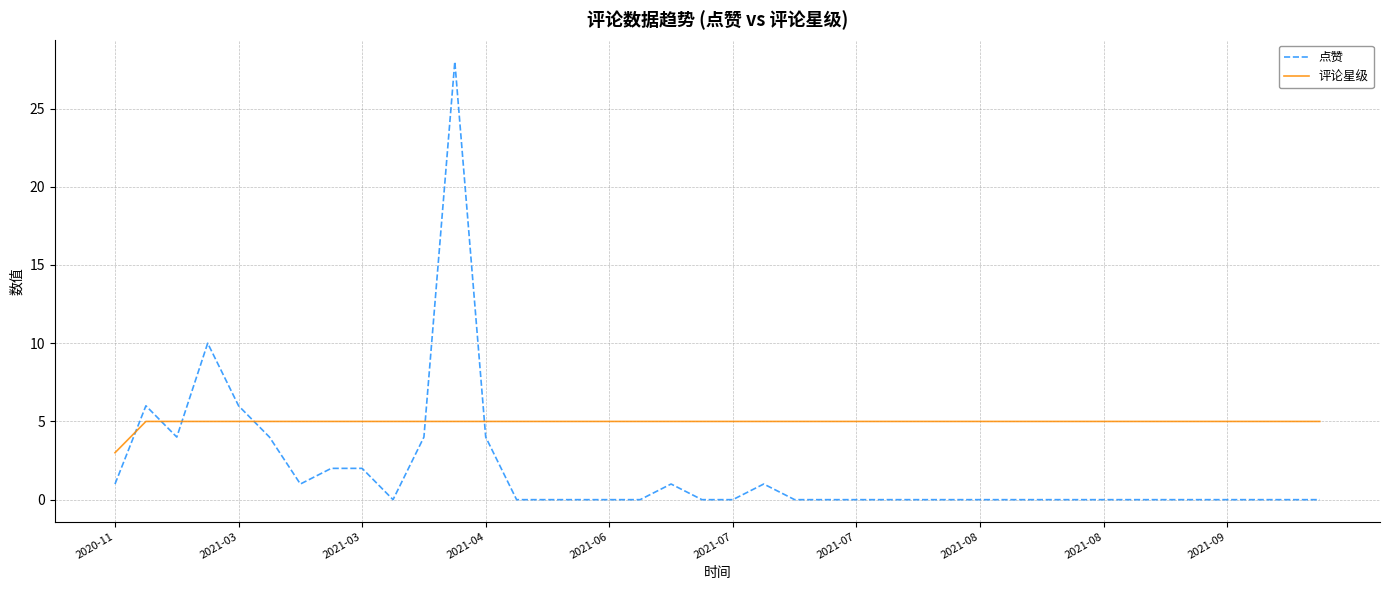

What is the maximum value shown in the chart?

28